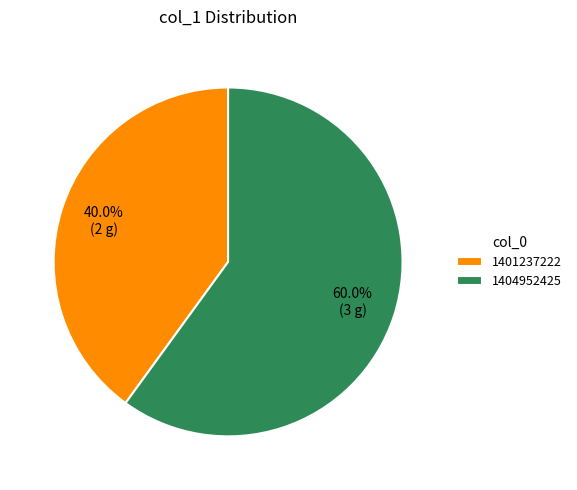

What is the majority slice?

1404952425